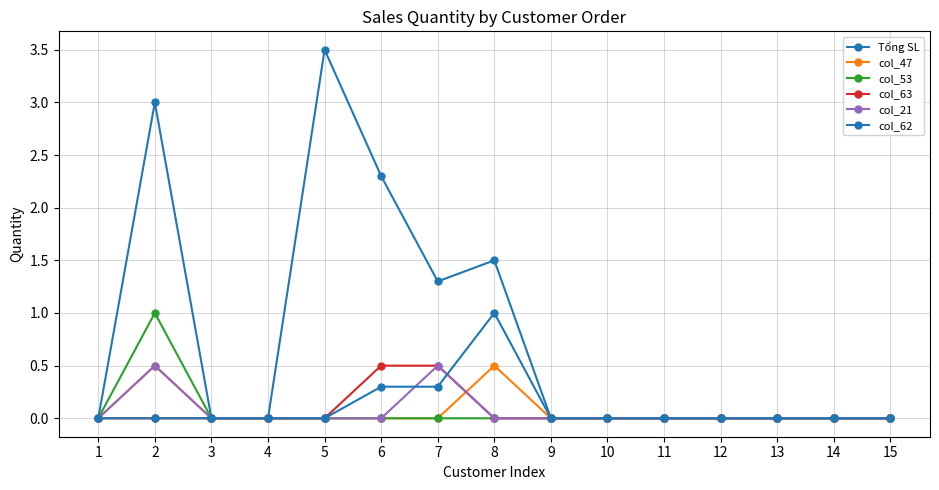

Reading right to left, transcribe all the data shown in this chart.

Tổng SL: 15=0.0	14=0.0	13=0.0	12=0.0	11=0.0	10=0.0	9=0.0	8=1.5	7=1.3	6=2.3	5=3.5	4=0.0	3=0.0	2=3.0	1=0.0
col_47: 15=0.0	14=0.0	13=0.0	12=0.0	11=0.0	10=0.0	9=0.0	8=0.5	7=0.0	6=0.0	5=0.0	4=0.0	3=0.0	2=0.5	1=0.0
col_53: 15=0.0	14=0.0	13=0.0	12=0.0	11=0.0	10=0.0	9=0.0	8=0.0	7=0.0	6=0.0	5=0.0	4=0.0	3=0.0	2=1.0	1=0.0
col_63: 15=0.0	14=0.0	13=0.0	12=0.0	11=0.0	10=0.0	9=0.0	8=0.0	7=0.5	6=0.5	5=0.0	4=0.0	3=0.0	2=0.0	1=0.0
col_21: 15=0.0	14=0.0	13=0.0	12=0.0	11=0.0	10=0.0	9=0.0	8=0.0	7=0.5	6=0.0	5=0.0	4=0.0	3=0.0	2=0.5	1=0.0
col_62: 15=0.0	14=0.0	13=0.0	12=0.0	11=0.0	10=0.0	9=0.0	8=1.0	7=0.3	6=0.3	5=0.0	4=0.0	3=0.0	2=0.0	1=0.0